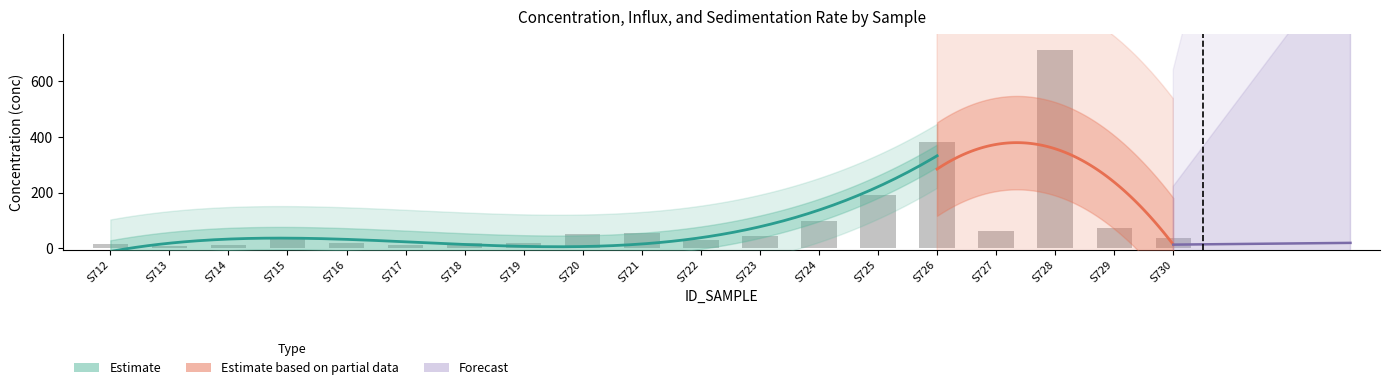

What is the sum of all sed_rate values?

1.2